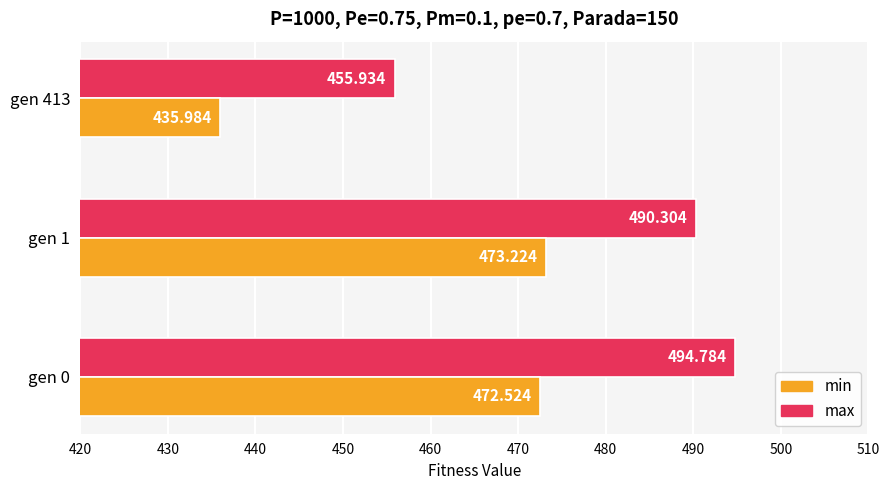

Which series has the largest range (max minus min)?

max